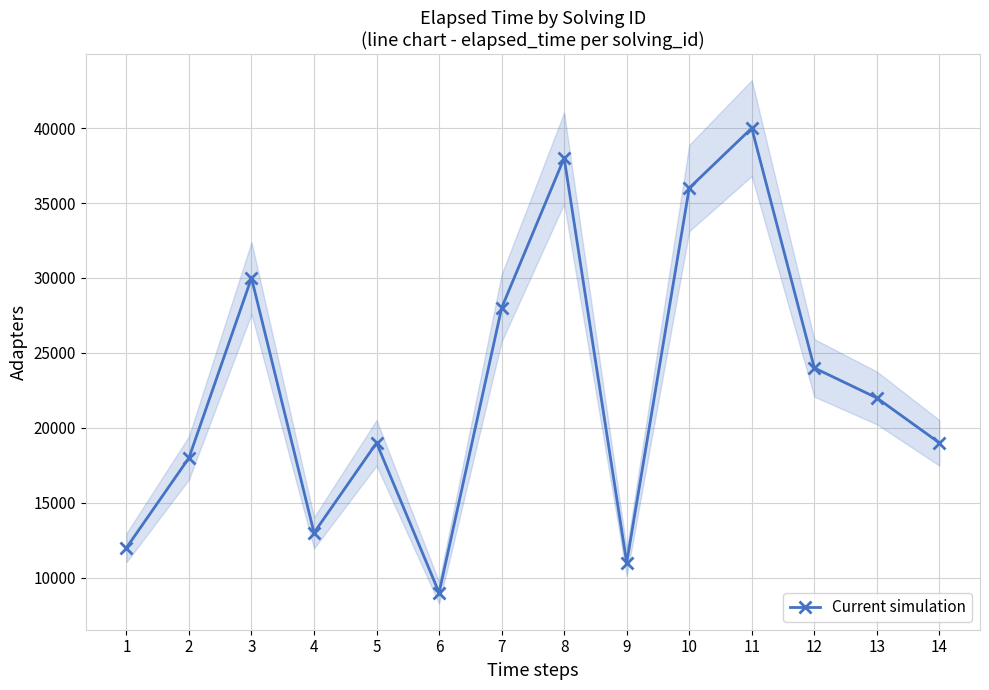

Does the chart have visible grid lines?

Yes